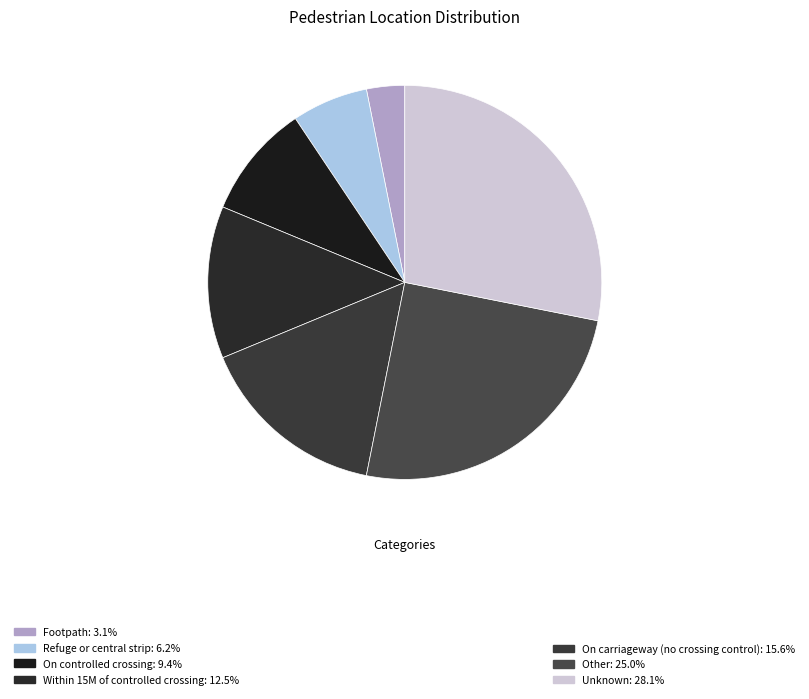

Rank the categories by value from lowest to highest.

Footpath, Refuge or central strip, On controlled crossing, Within 15M of controlled crossing, On carriageway (no crossing control), Other, Unknown